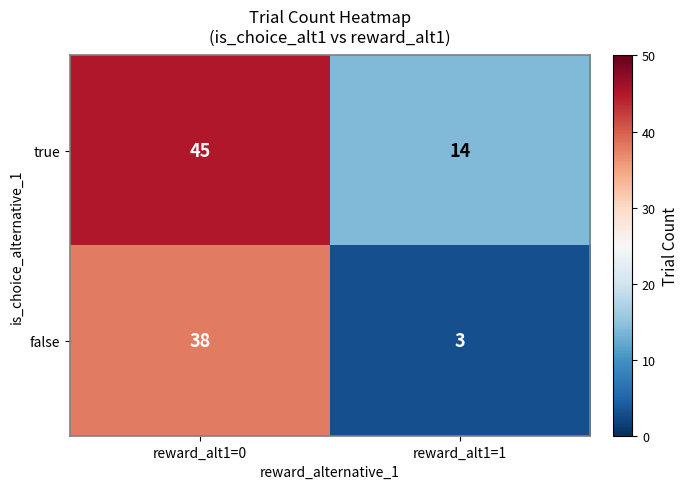

Reading left to right, what are all the values shown in this chart?

true: reward_alt1=0=45	reward_alt1=1=14
false: reward_alt1=0=38	reward_alt1=1=3